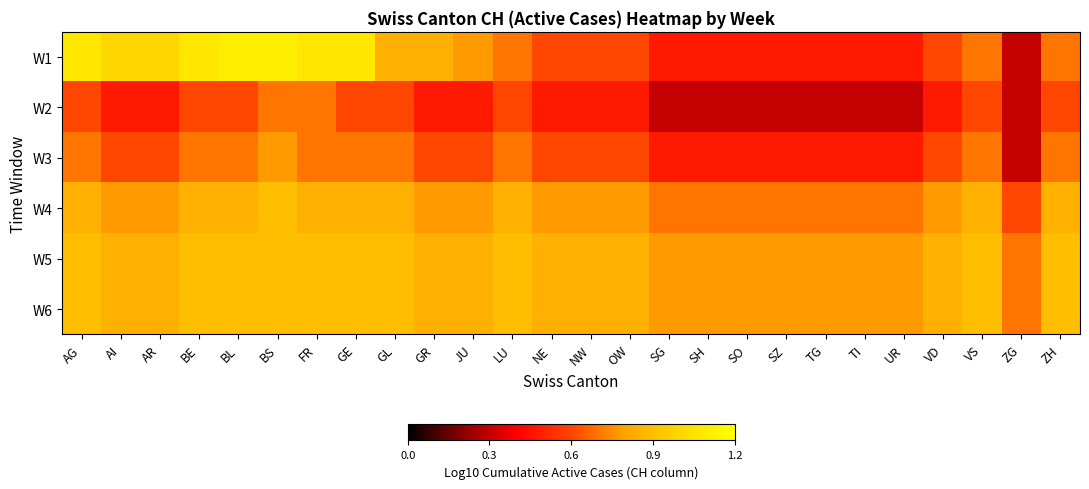

Reading left to right, list all the values displayed in this chart.

row_0: 1.1	1.0	1.0	1.1	1.1	1.1	1.1	1.1	0.8	0.8	0.8	0.7	0.6	0.6	0.6	0.5	0.5	0.5	0.5	0.5	0.5	0.5	0.6	0.7	0.3	0.7
row_1: 0.6	0.5	0.5	0.6	0.6	0.7	0.7	0.6	0.6	0.5	0.5	0.6	0.5	0.5	0.5	0.3	0.3	0.3	0.3	0.3	0.3	0.3	0.5	0.6	0.3	0.6
row_2: 0.7	0.6	0.6	0.7	0.7	0.8	0.7	0.7	0.7	0.6	0.6	0.7	0.6	0.6	0.6	0.5	0.5	0.5	0.5	0.5	0.5	0.5	0.6	0.7	0.3	0.7
row_3: 0.8	0.8	0.8	0.8	0.8	0.9	0.8	0.8	0.8	0.8	0.8	0.8	0.8	0.8	0.8	0.7	0.7	0.7	0.7	0.7	0.7	0.7	0.8	0.8	0.6	0.8
row_4: 0.9	0.8	0.8	0.9	0.9	0.9	0.9	0.9	0.9	0.8	0.8	0.9	0.8	0.8	0.8	0.8	0.8	0.8	0.8	0.8	0.8	0.8	0.8	0.9	0.7	0.9
row_5: 0.9	0.8	0.8	0.9	0.9	0.9	0.9	0.9	0.9	0.8	0.8	0.9	0.8	0.8	0.8	0.8	0.8	0.8	0.8	0.8	0.8	0.8	0.8	0.9	0.7	0.9